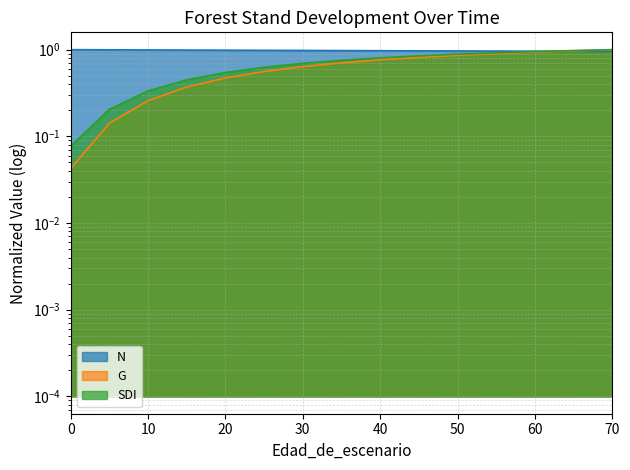

The G series shows 0.4 at 15. True or false?

True